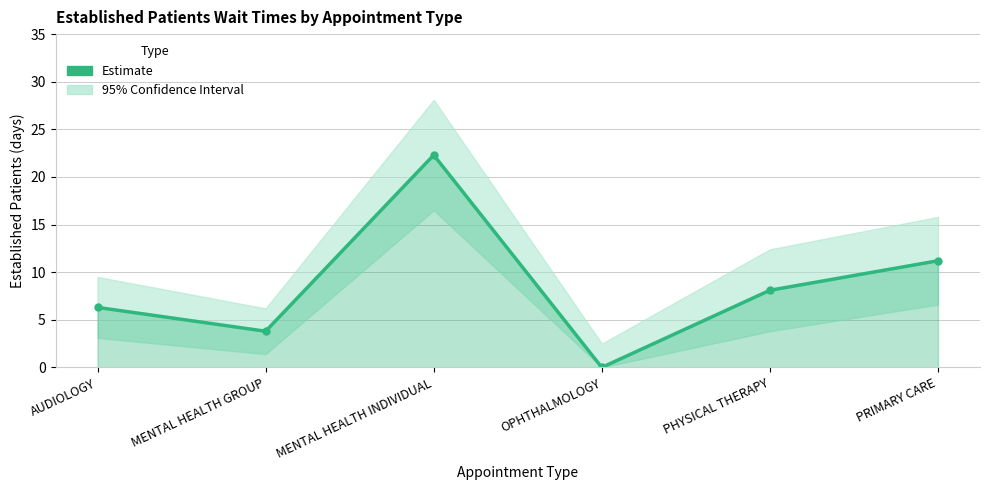

The value at PRIMARY CARE is 11.2. True or false?

True